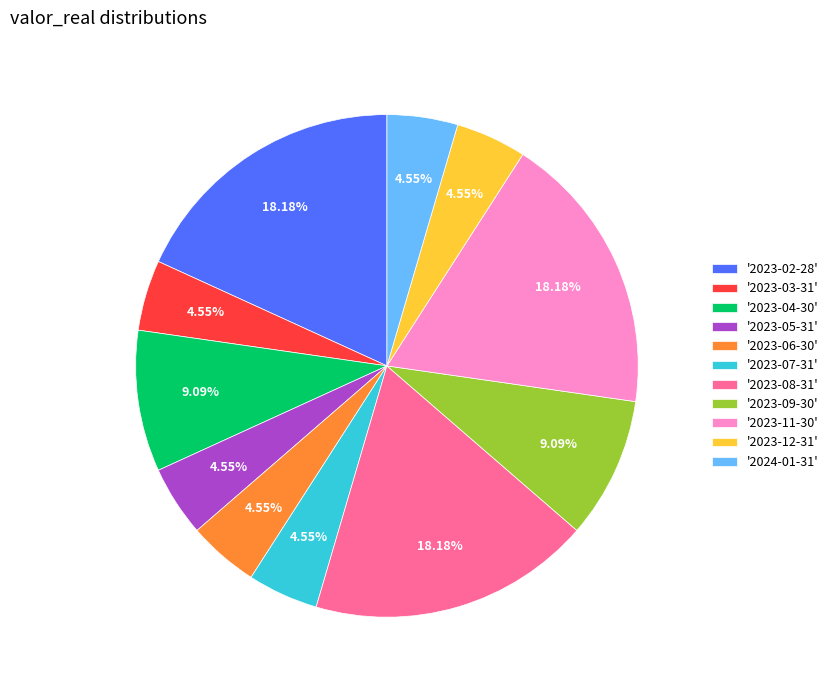

Is there any slice that represents more than half of the pie?

No